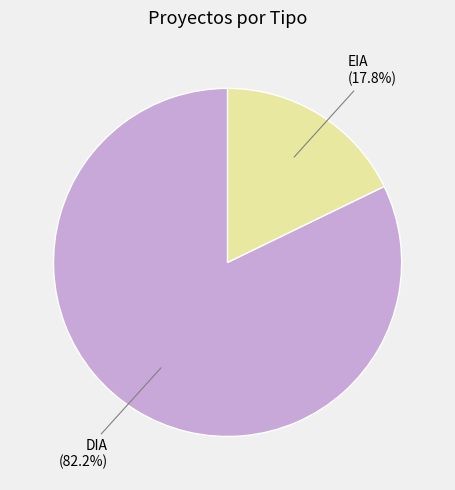

How much of the chart is everything except DIA?

17.8%